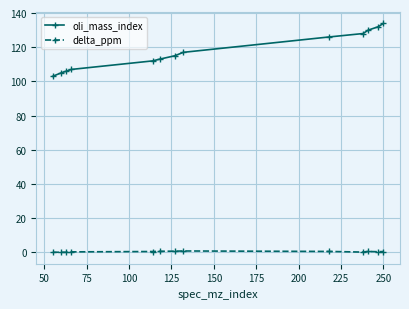

Which series has the widest spread of values?

oli_mass_index